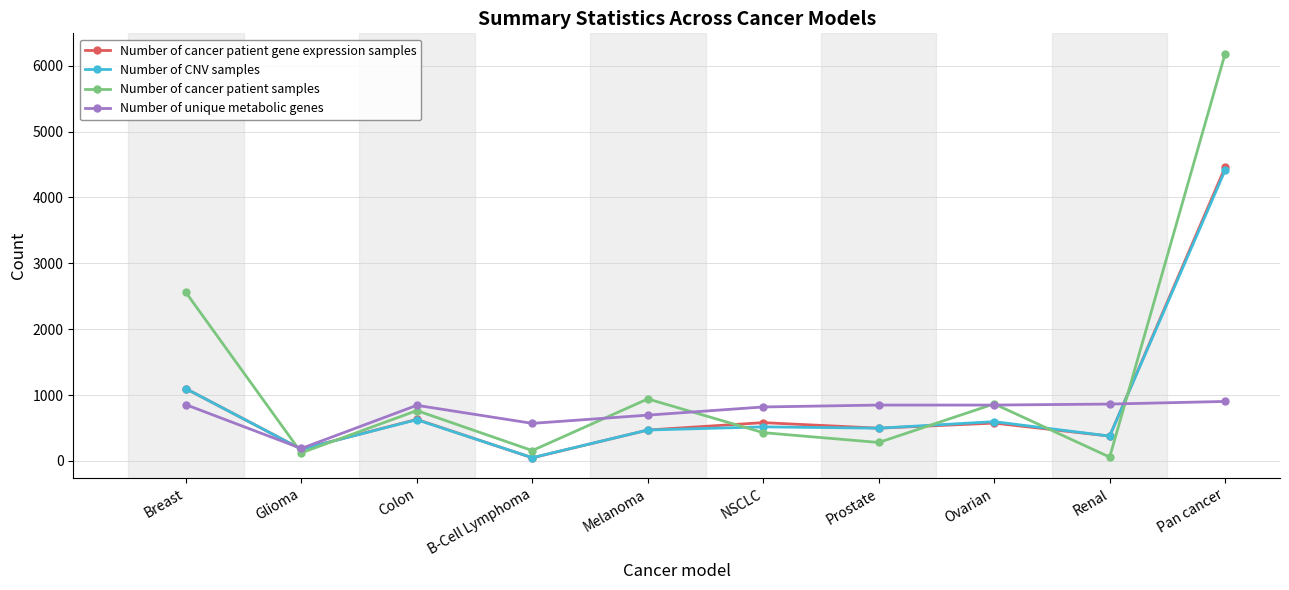

How many values in the Number of cancer patient samples series are below 765?

5